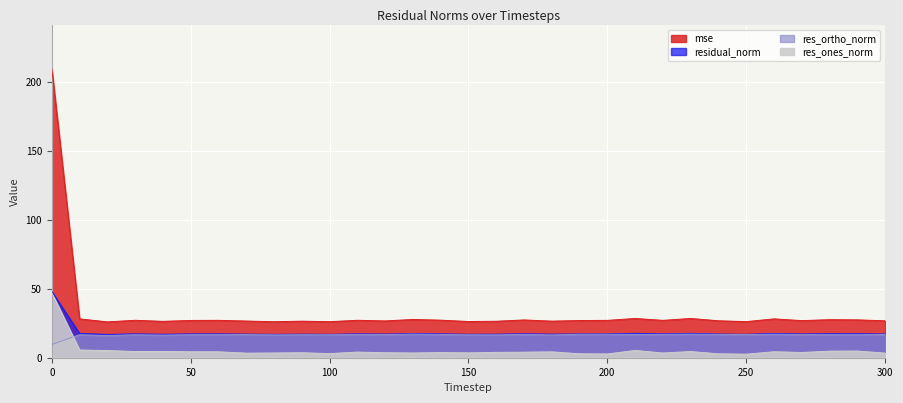

What is the value of the res_ortho_norm point at the 14th from the left?

17.1